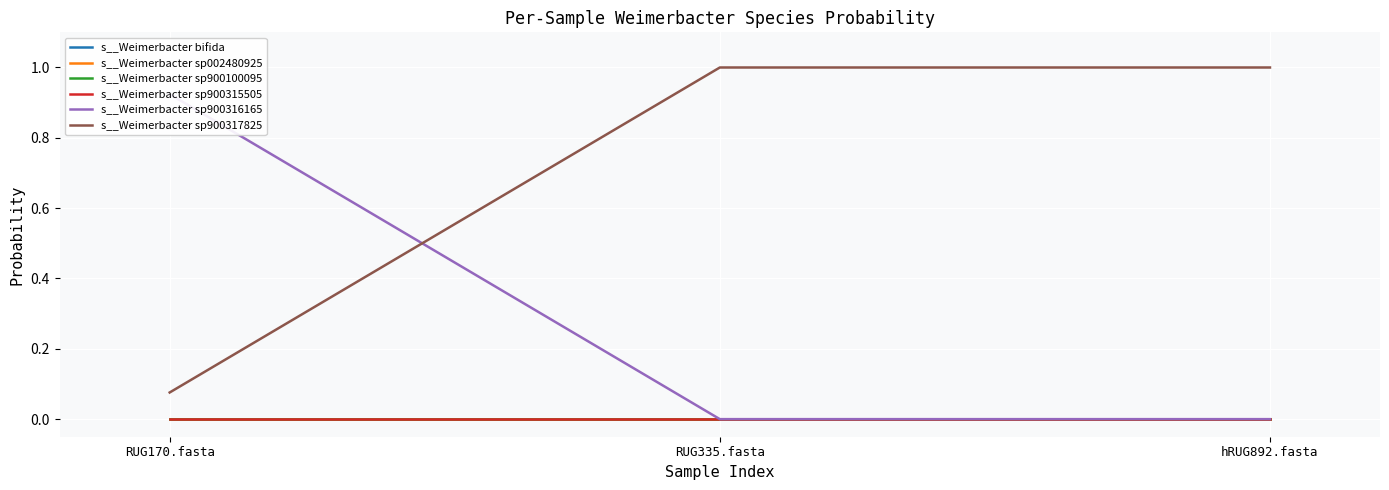

Which series has the largest total across all categories?

s__Weimerbacter sp900317825